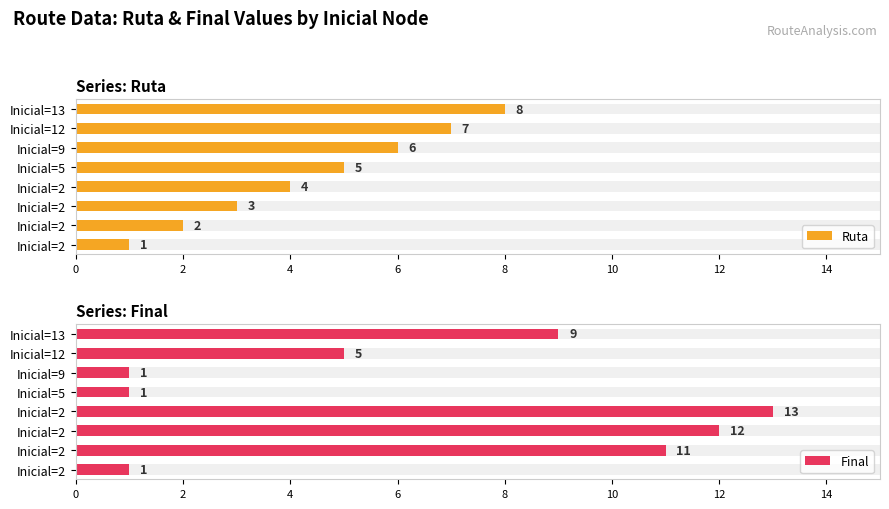

List the series in order of their overall mean, highest first.

Final, Ruta